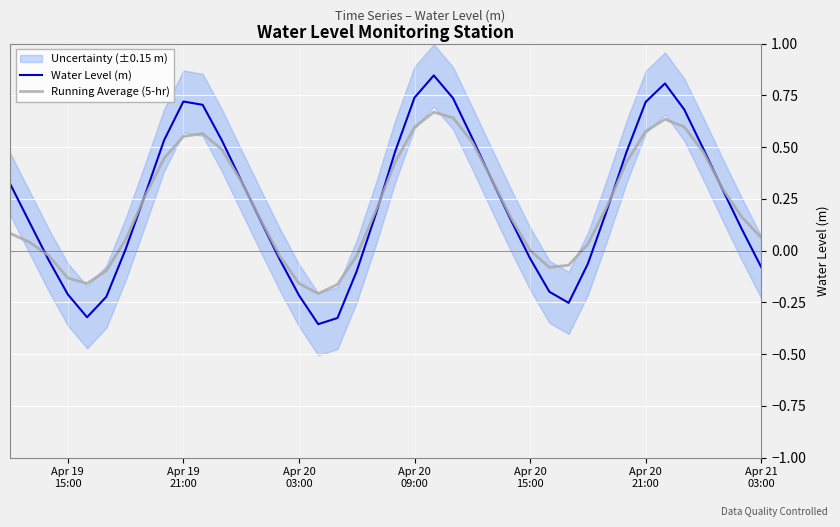

What is the value of the Running Average (5-hr) point at the 40th from the left?

0.1